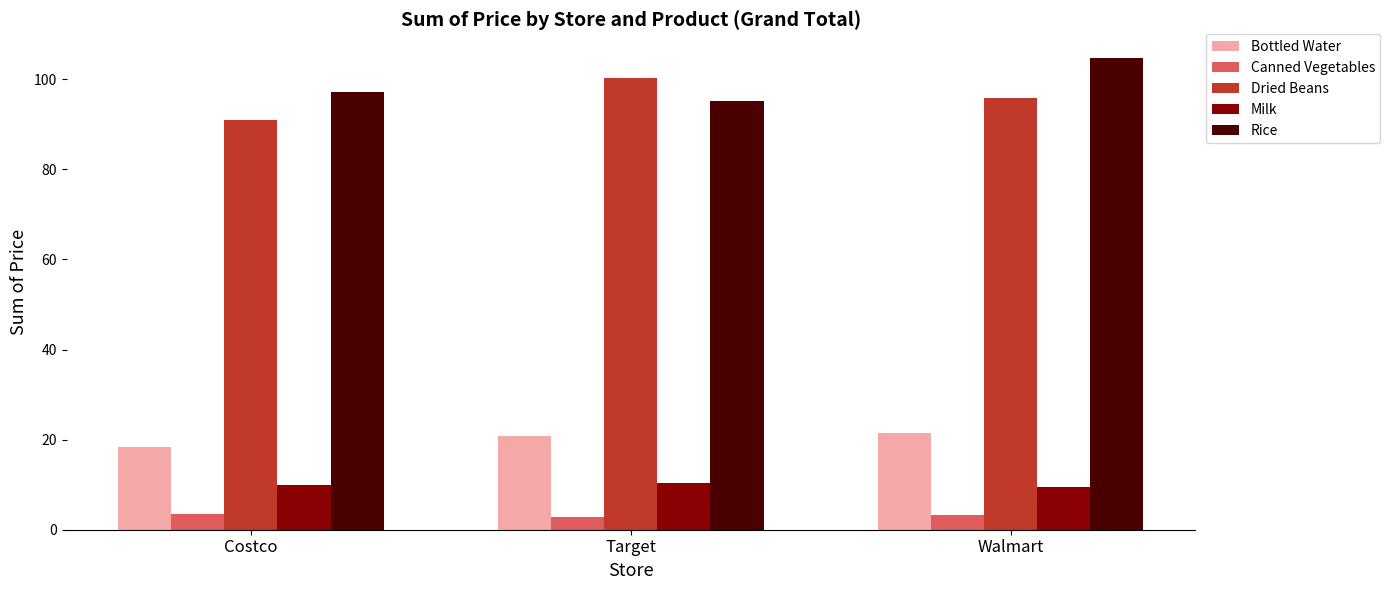

What is the approximate value of Dried Beans at Walmart?

95.7